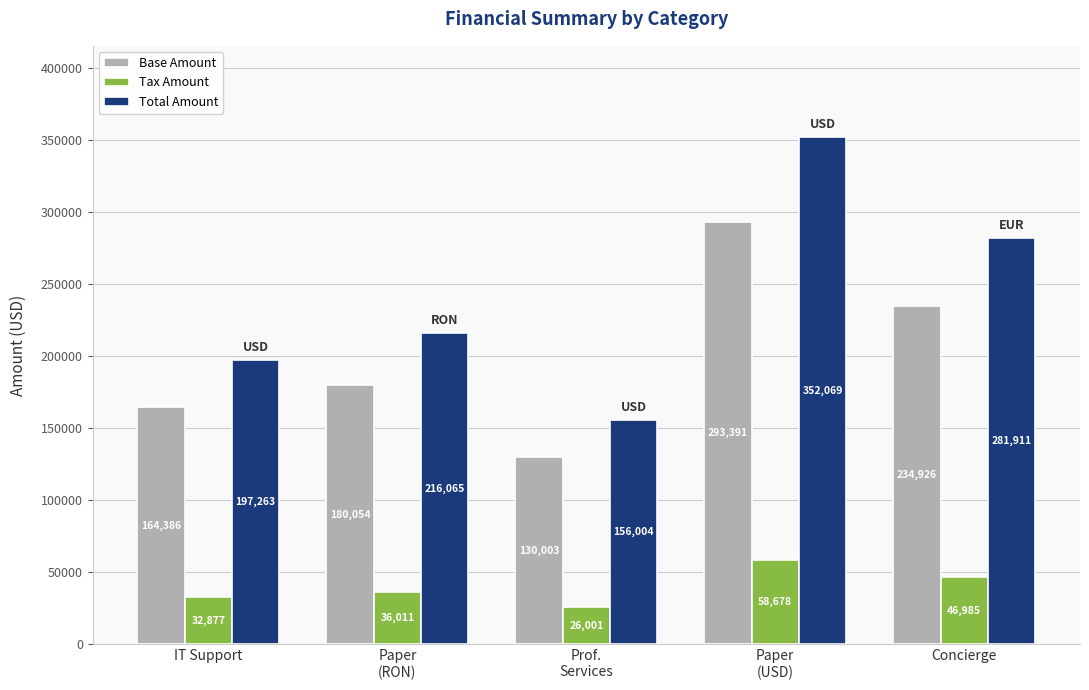

What is the label of the 4th bar from the left?

Paper
(USD)